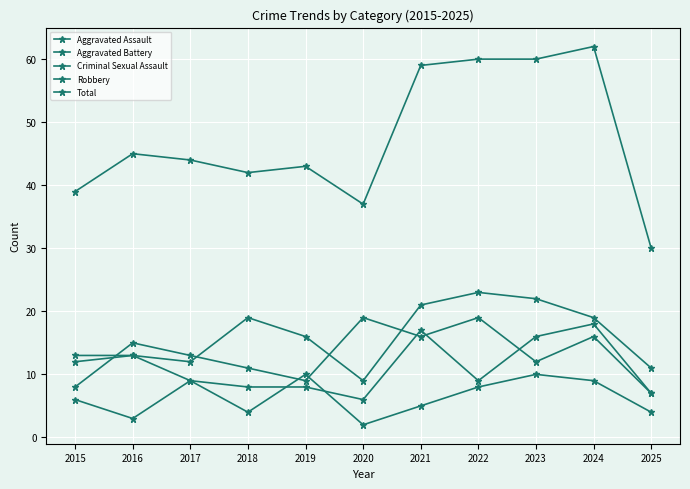

How many lines are shown in the chart?

5